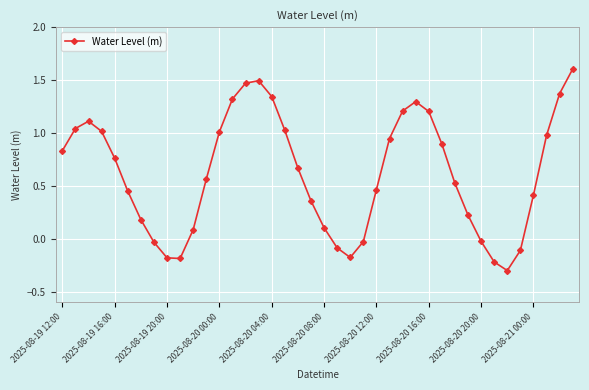

What is the greatest value displayed?

1.6